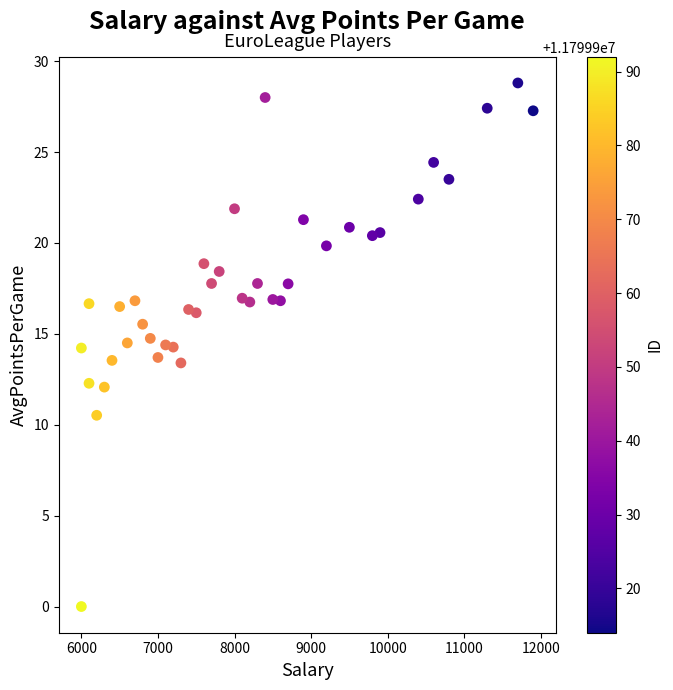

What is the range of X values (max minus min)?

5900.0